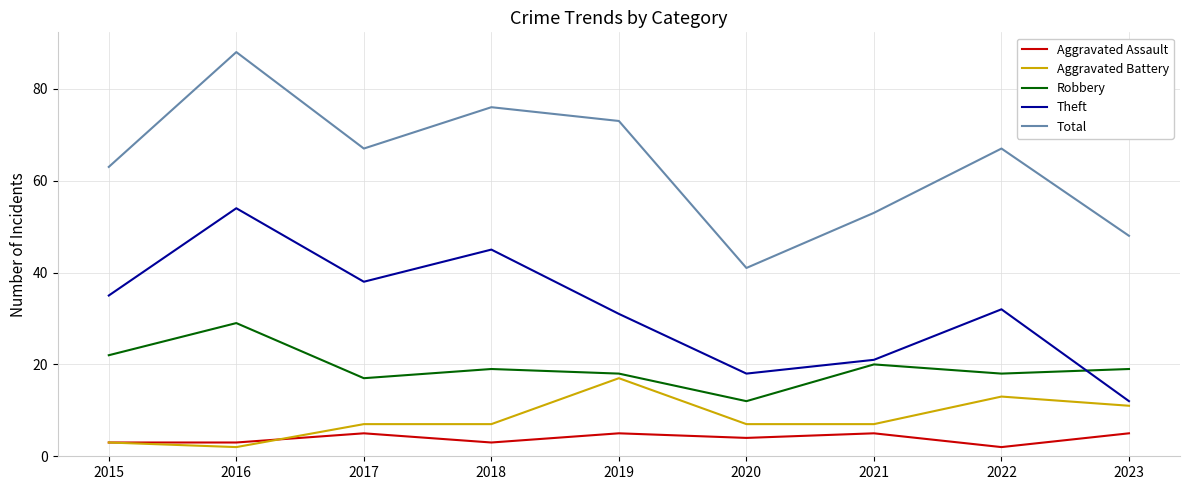

What is the spread (max minus min) of values at 2023?

43